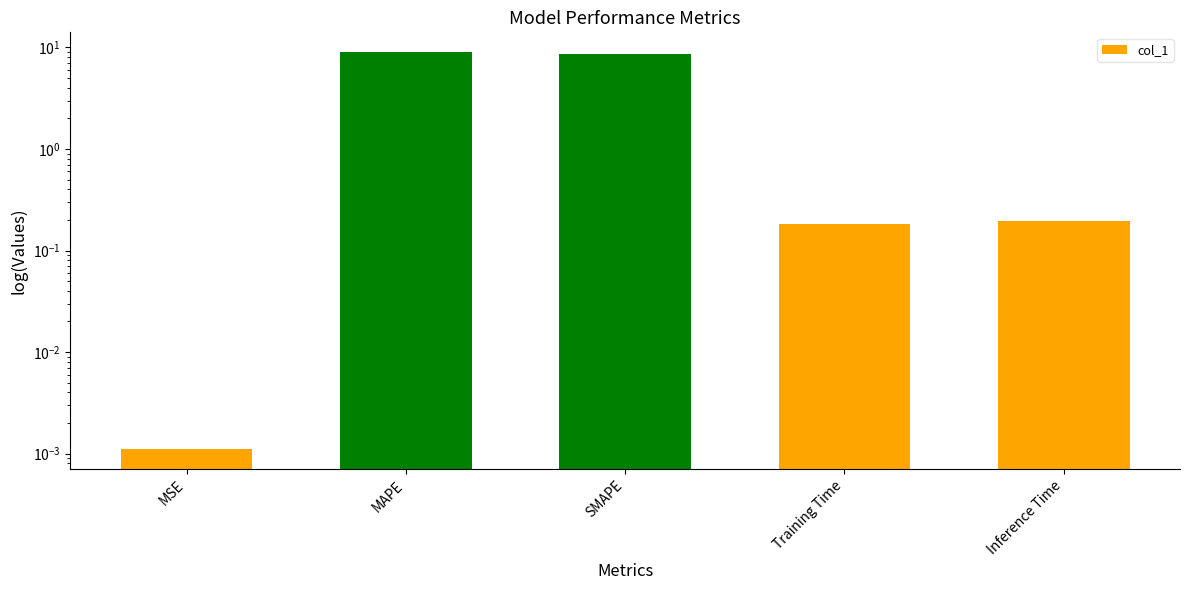

Reading left to right, extract all data points from this chart.

0.0	9.0	8.6	0.2	0.2